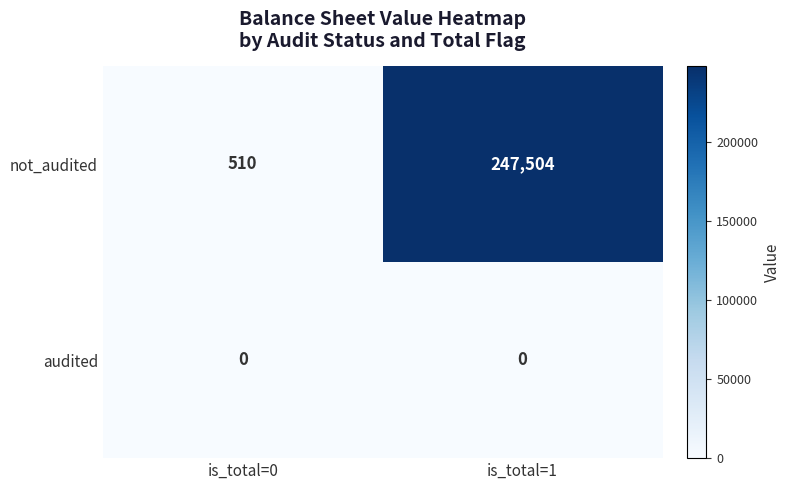

Which series has the largest total across all categories?

not_audited